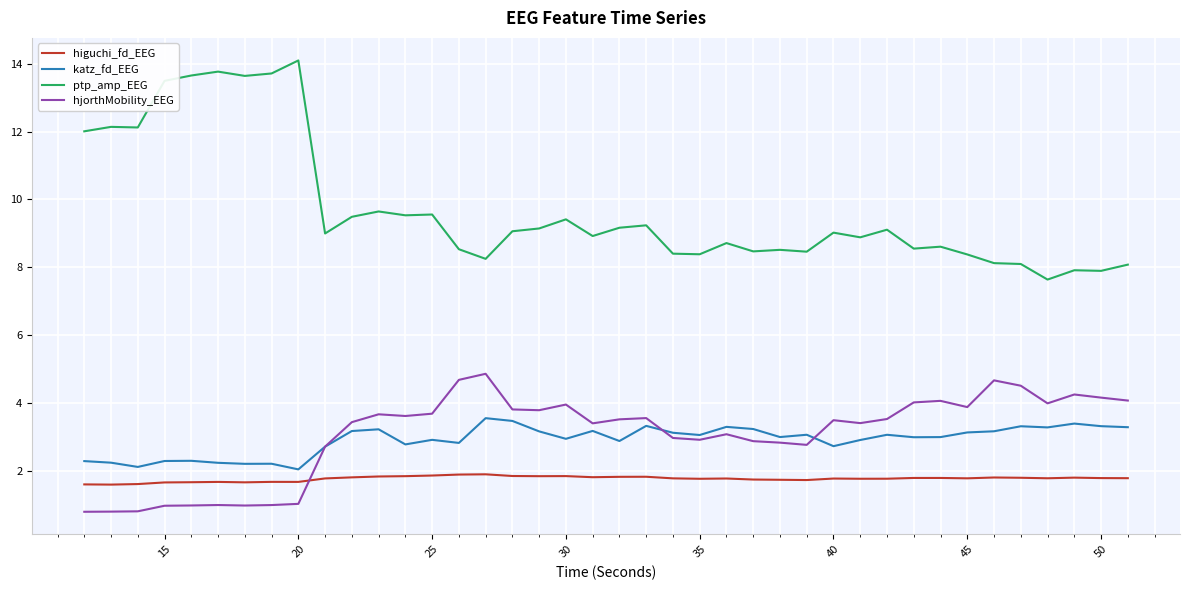

What is the minimum value for hjorthMobility_EEG?

0.8